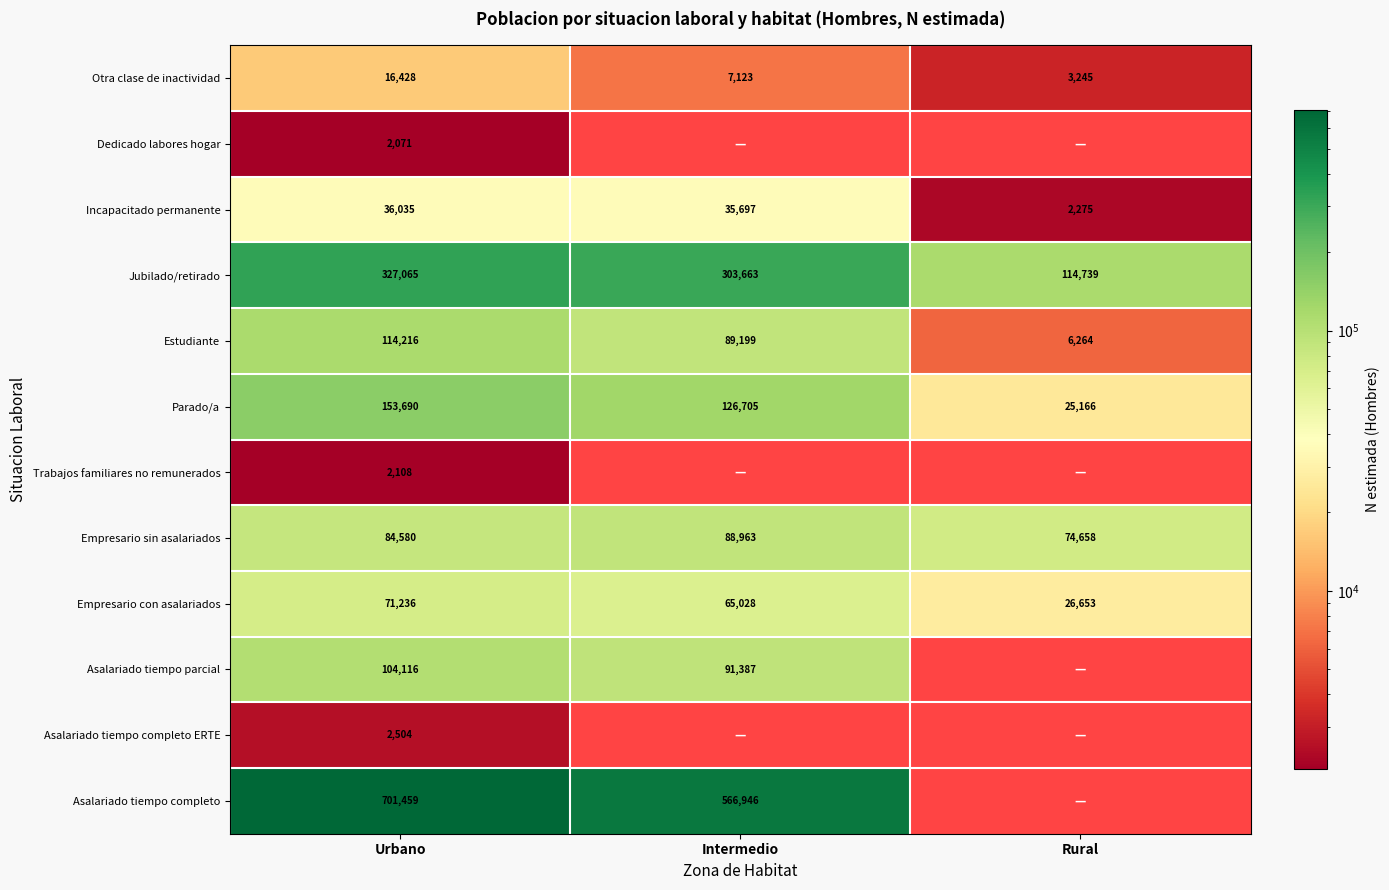

Count the number of data series in this chart.

12